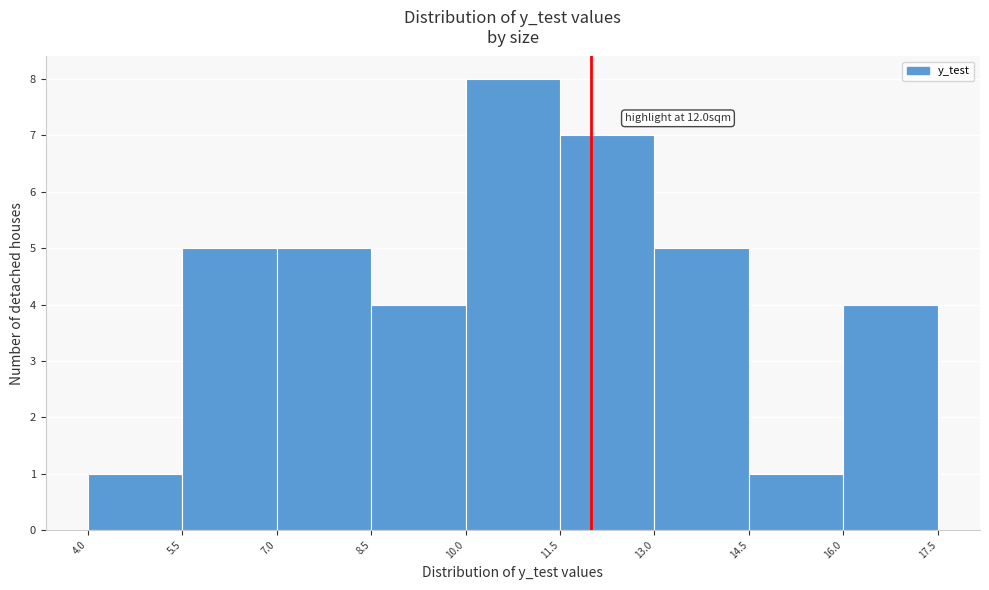

Over which range of the x-axis is the bar tallest?

10.0 to 11.5